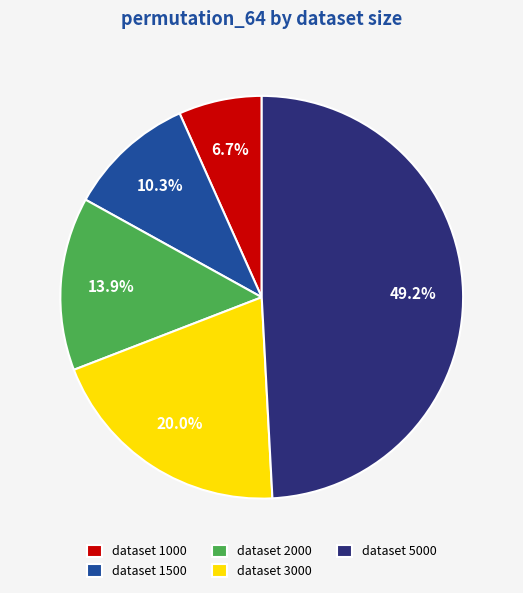

Is there a majority slice in this chart?

No